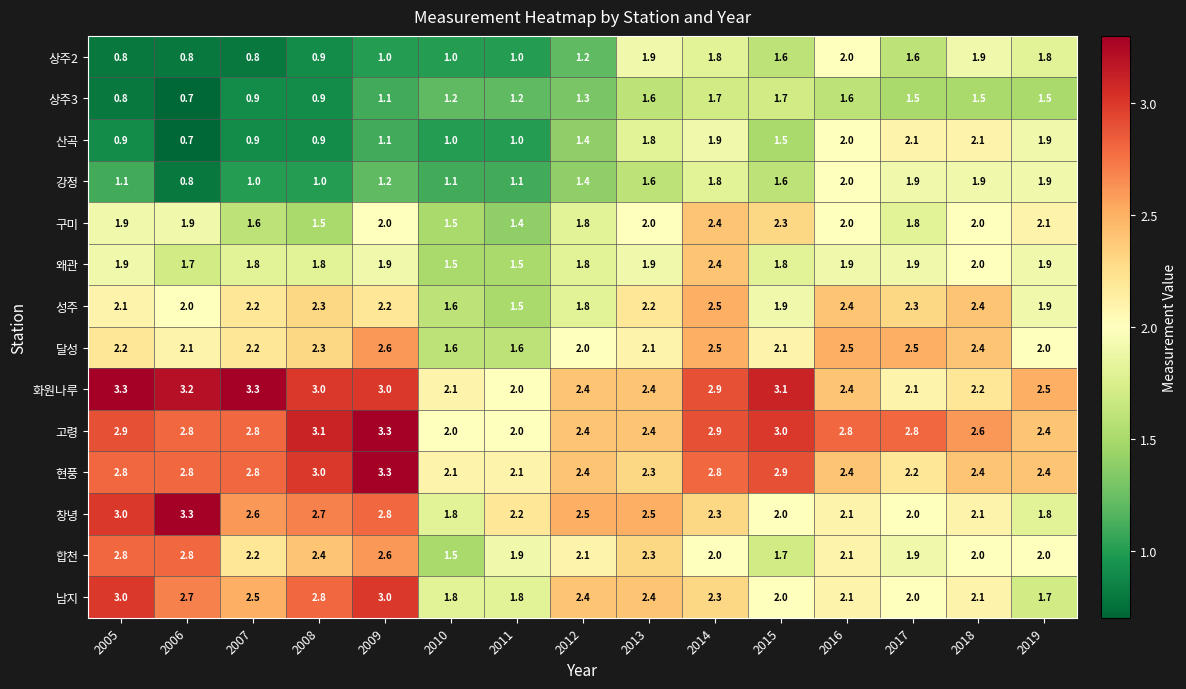

What is the sum of the 상주2 values at 2014 and 2009?

2.8